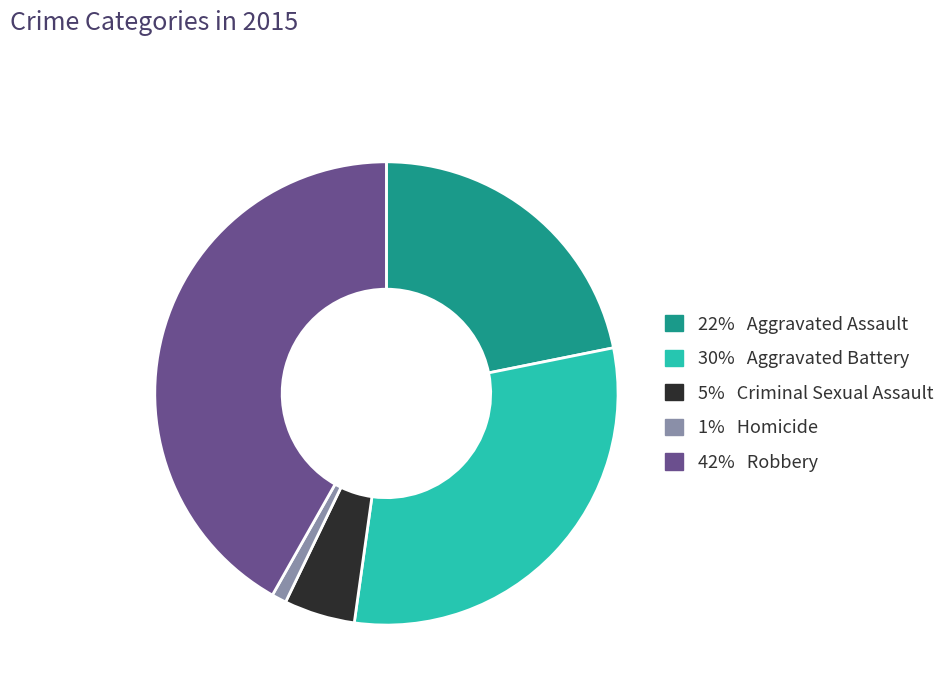

Is there any slice that represents more than half of the pie?

No